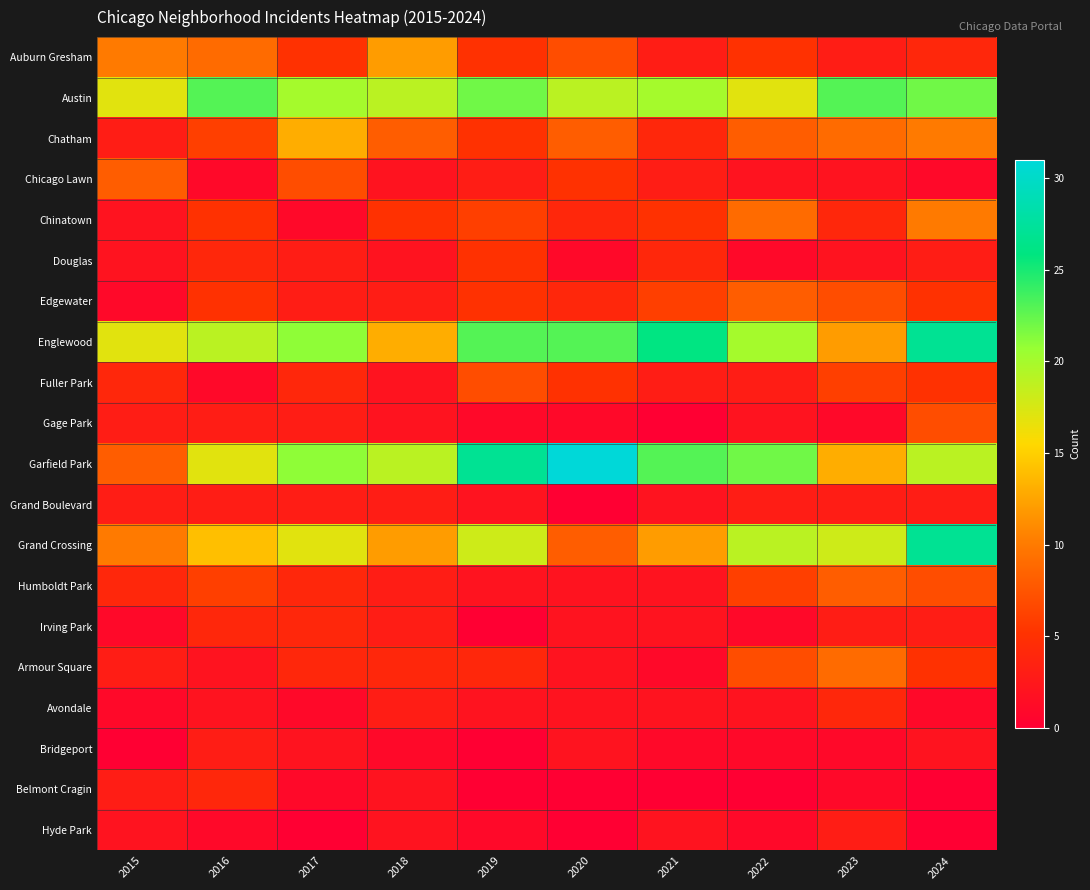

Reading left to right, extract all data points from this chart.

Auburn Gresham: 2015=10	2016=9	2017=5	2018=12	2019=5	2020=7	2021=3	2022=5	2023=3	2024=4
Austin: 2015=17	2016=23	2017=20	2018=19	2019=22	2020=19	2021=20	2022=17	2023=23	2024=22
Chatham: 2015=3	2016=6	2017=13	2018=8	2019=5	2020=8	2021=4	2022=8	2023=9	2024=10
Chicago Lawn: 2015=8	2016=1	2017=7	2018=2	2019=3	2020=5	2021=3	2022=2	2023=2	2024=1
Chinatown: 2015=2	2016=5	2017=1	2018=5	2019=6	2020=4	2021=5	2022=9	2023=4	2024=10
Douglas: 2015=2	2016=4	2017=3	2018=2	2019=5	2020=1	2021=4	2022=1	2023=2	2024=3
Edgewater: 2015=1	2016=5	2017=3	2018=3	2019=5	2020=4	2021=6	2022=8	2023=7	2024=5
Englewood: 2015=17	2016=19	2017=21	2018=13	2019=23	2020=23	2021=26	2022=20	2023=12	2024=27
Fuller Park: 2015=4	2016=1	2017=4	2018=2	2019=7	2020=5	2021=3	2022=3	2023=6	2024=5
Gage Park: 2015=3	2016=3	2017=3	2018=2	2019=1	2020=1	2021=0	2022=2	2023=1	2024=7
Garfield Park: 2015=8	2016=17	2017=21	2018=19	2019=27	2020=31	2021=23	2022=22	2023=13	2024=19
Grand Boulevard: 2015=3	2016=3	2017=3	2018=3	2019=2	2020=0	2021=2	2022=3	2023=3	2024=3
Grand Crossing: 2015=10	2016=14	2017=17	2018=12	2019=18	2020=8	2021=12	2022=19	2023=18	2024=27
Humboldt Park: 2015=4	2016=6	2017=4	2018=3	2019=2	2020=2	2021=2	2022=6	2023=8	2024=7
Irving Park: 2015=1	2016=4	2017=4	2018=3	2019=0	2020=2	2021=2	2022=1	2023=3	2024=3
Armour Square: 2015=3	2016=2	2017=4	2018=4	2019=4	2020=2	2021=1	2022=7	2023=9	2024=5
Avondale: 2015=1	2016=2	2017=1	2018=3	2019=2	2020=2	2021=2	2022=2	2023=4	2024=1
Bridgeport: 2015=0	2016=3	2017=2	2018=1	2019=0	2020=2	2021=1	2022=1	2023=1	2024=2
Belmont Cragin: 2015=3	2016=4	2017=1	2018=2	2019=0	2020=0	2021=0	2022=0	2023=1	2024=0
Hyde Park: 2015=2	2016=1	2017=0	2018=2	2019=1	2020=0	2021=2	2022=1	2023=3	2024=0